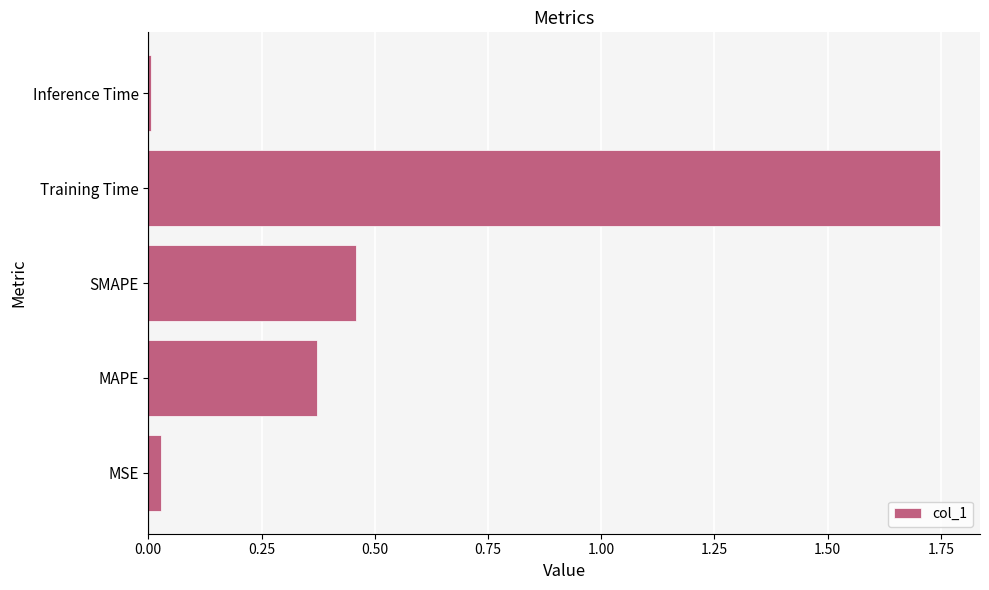

Between SMAPE and MSE, which is larger?

SMAPE